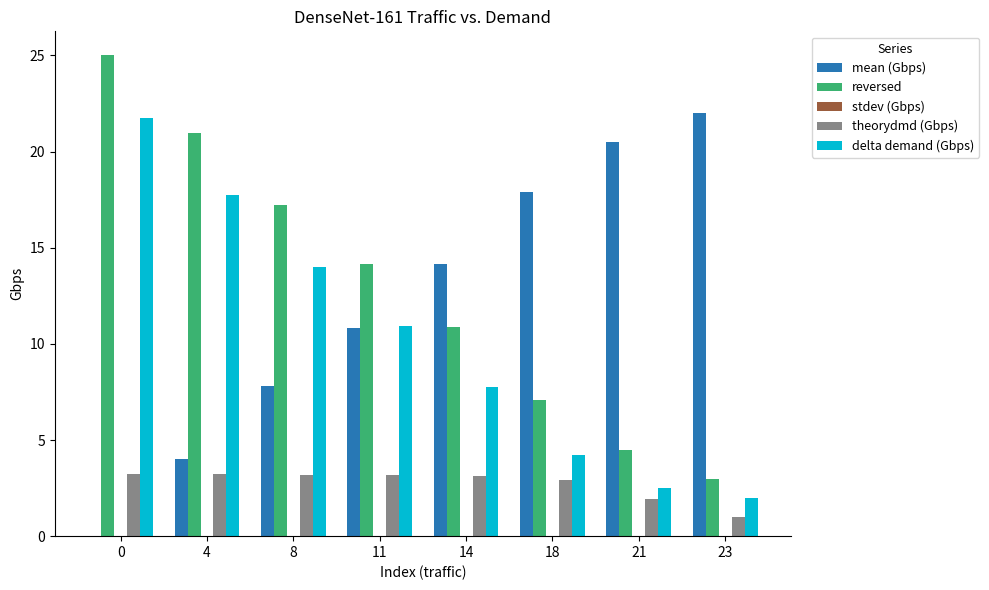

Is it true that reversed equals 10.9 at 14?

True